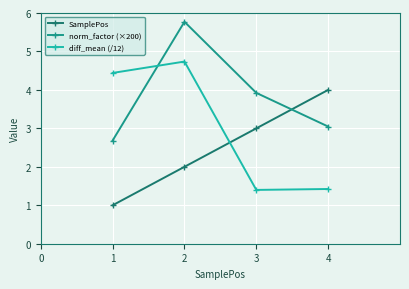

What is the sum of all norm_factor (×200) values?

15.4